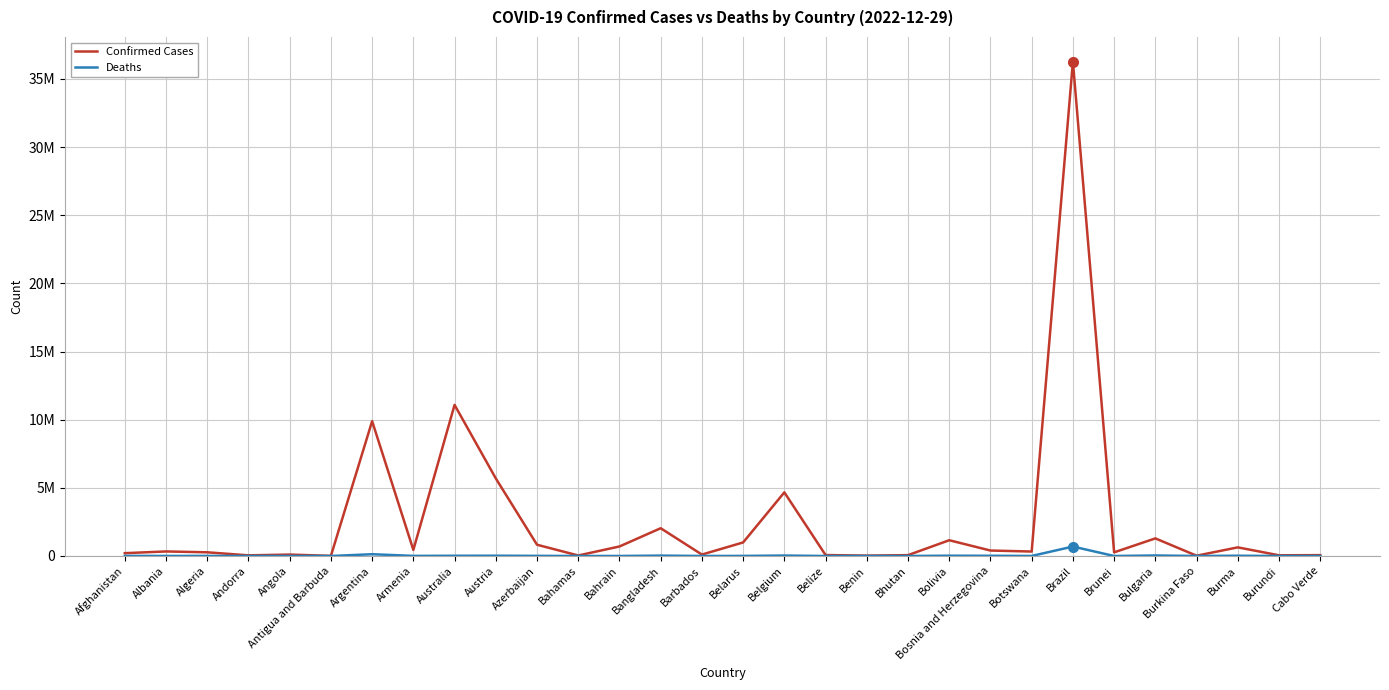

What are all the series names shown in the legend?

Confirmed Cases, Deaths